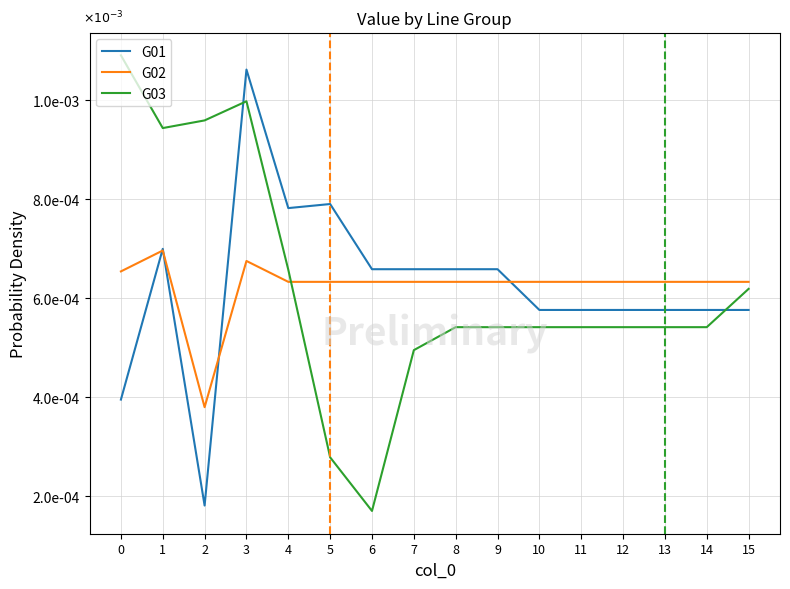

What are all the series names shown in the legend?

G01, G02, G03